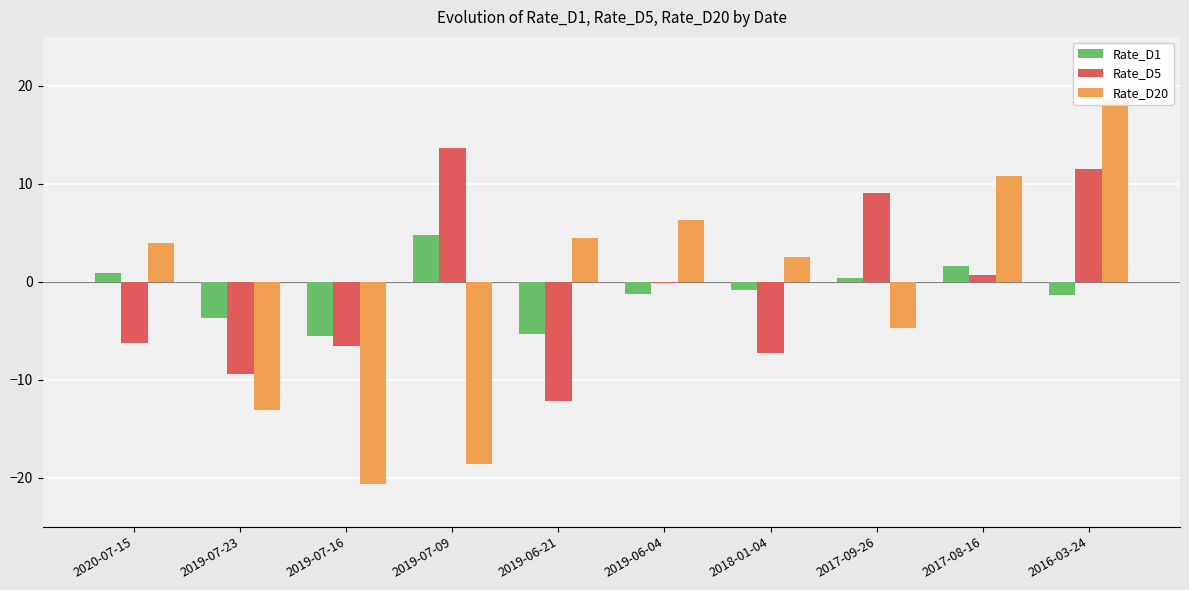

Which series has the largest total across all categories?

Rate_D5